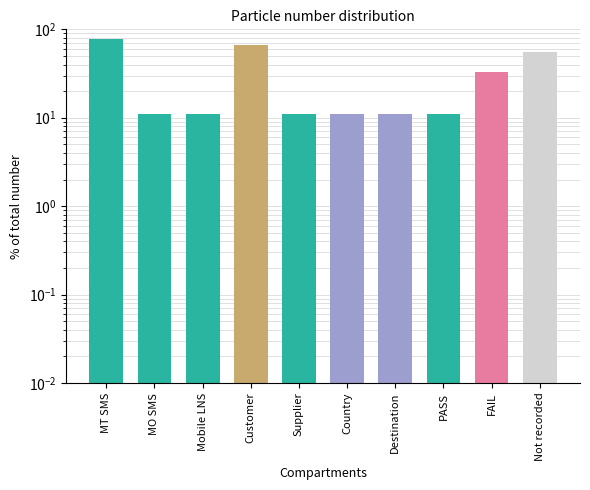

What is the greatest value displayed?

77.8